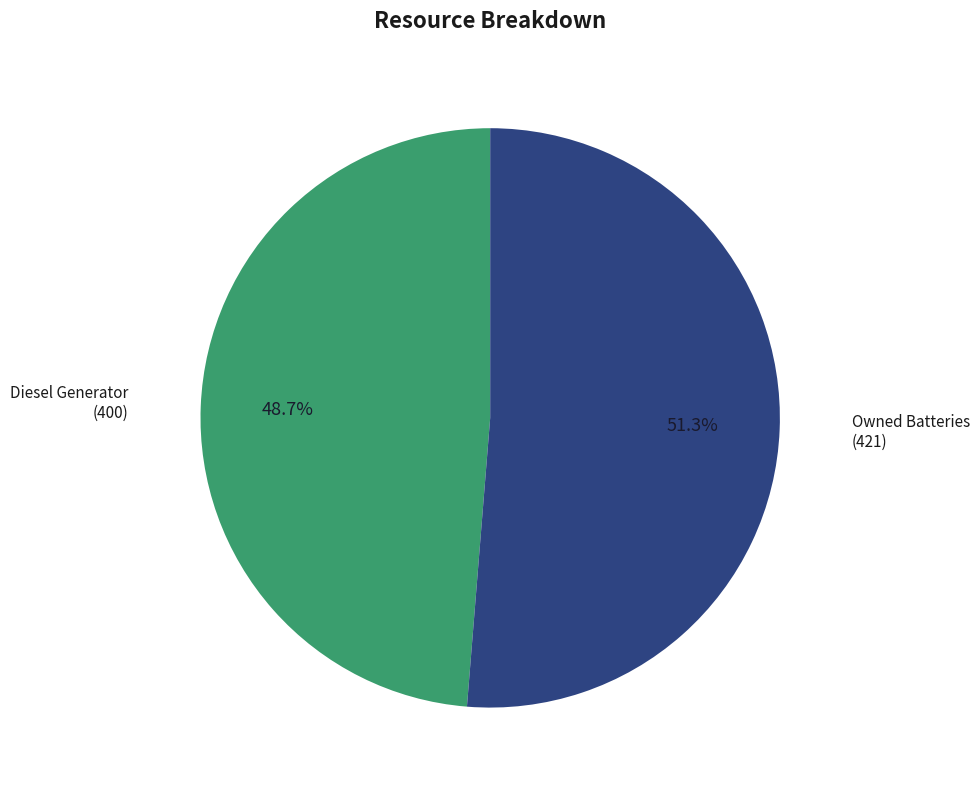

How many segments does this pie chart have?

2